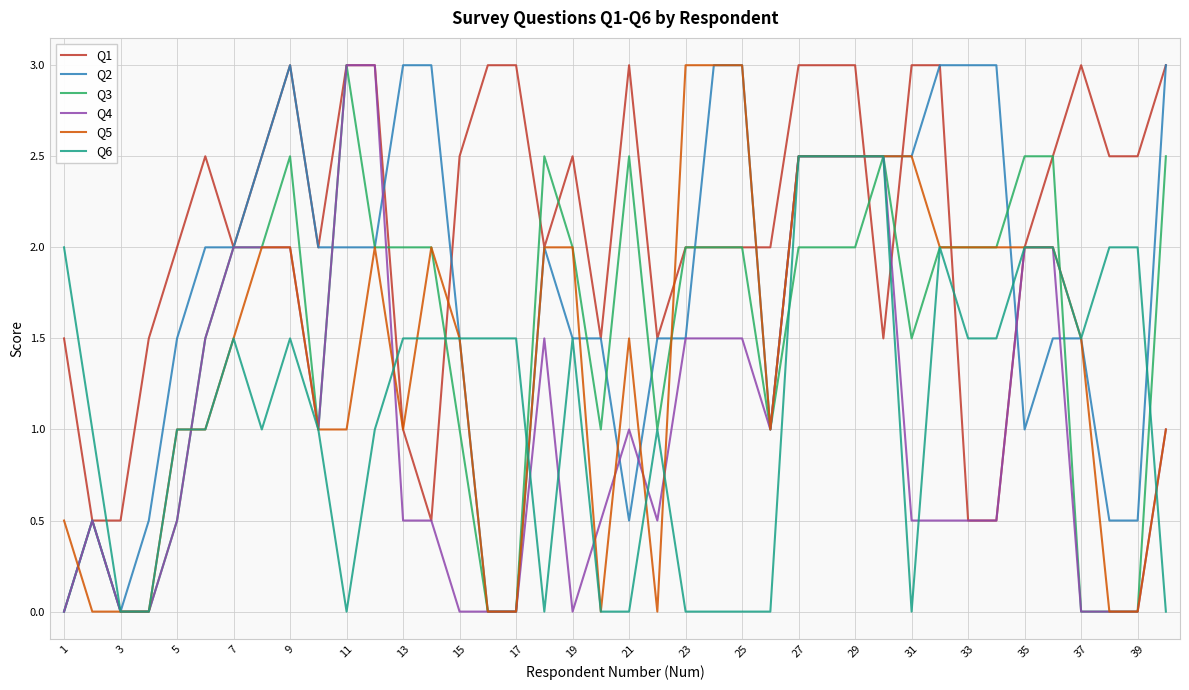

What is the maximum value for Q2?

3.0